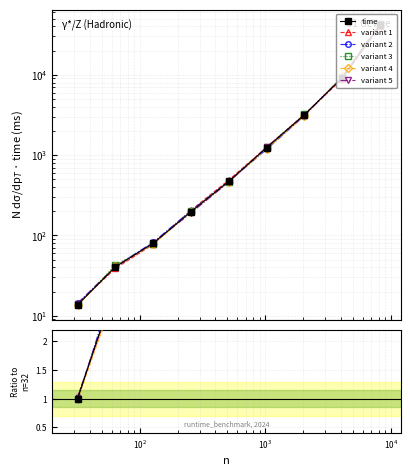

Between 8 and 7, which is larger?

8